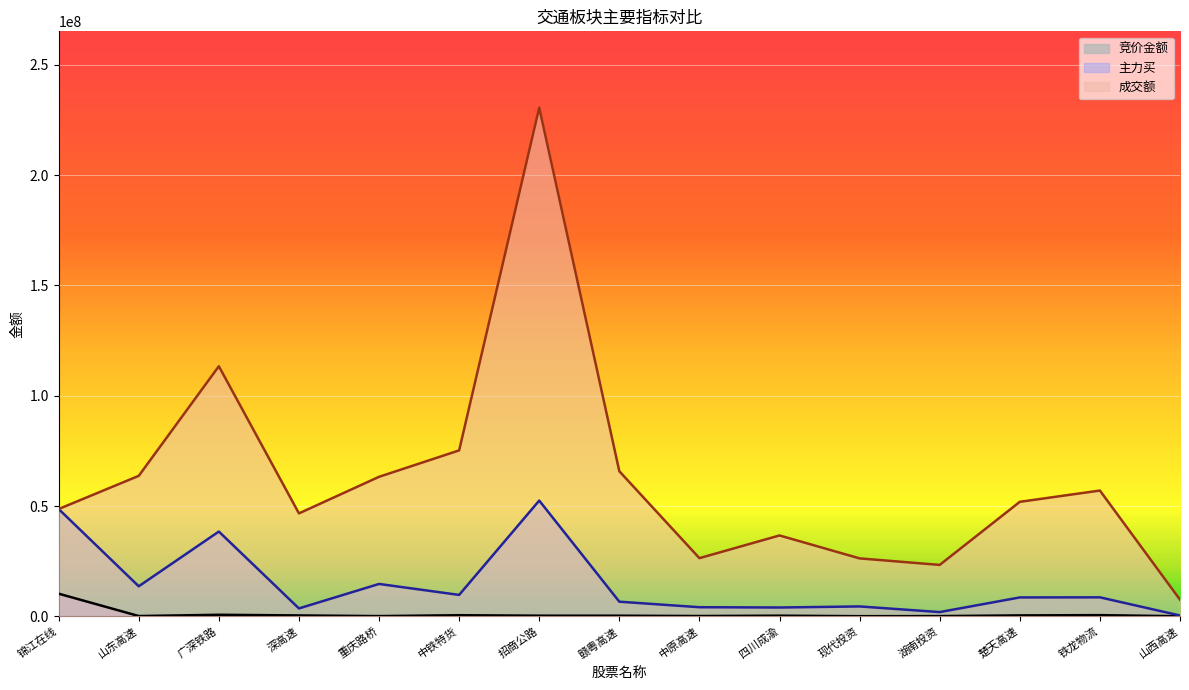

Is the value of 主力买 at 山西高速 greater than the value of 竞价金额 at 山东高速?

Yes